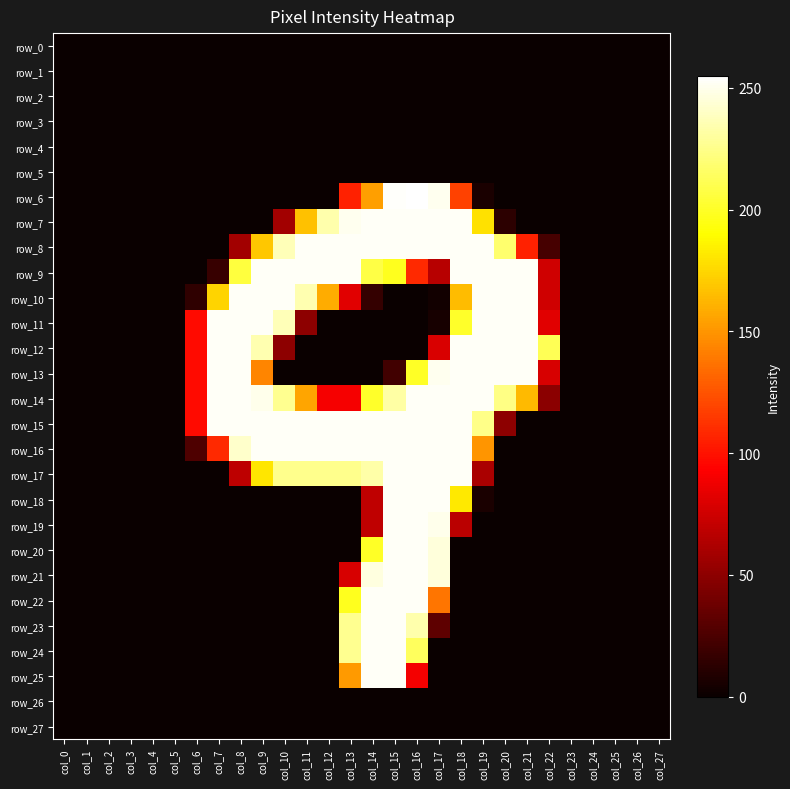

At which category is the sum across all series the highest?

col_15